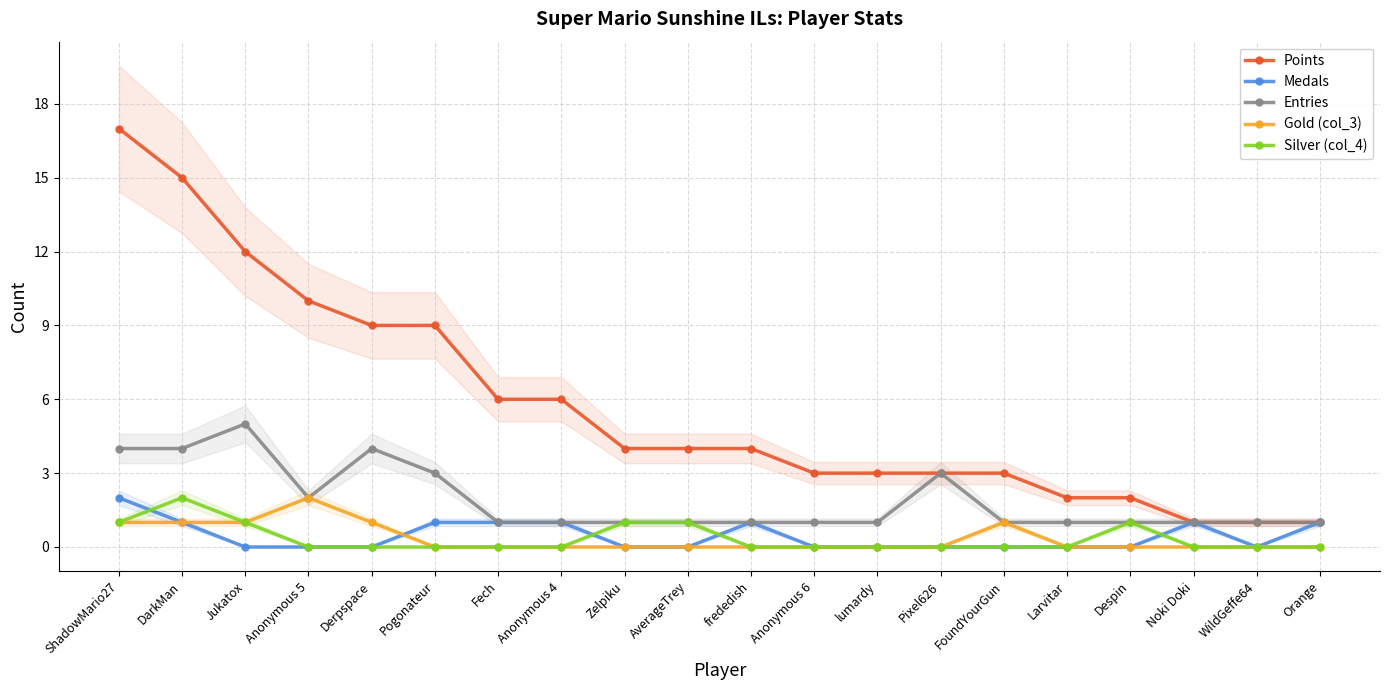

Reading left to right, list all the values displayed in this chart.

Points: ShadowMario27=17	DarkMan=15	Jukatox=12	Anonymous 5=10	Derpspace=9	Pogonateur=9	Fech=6	Anonymous 4=6	Zelpiku=4	AverageTrey=4	frededish=4	Anonymous 6=3	lumardy=3	Pixel626=3	FoundYourGun=3	Larvitar=2	Despin=2	Noki Doki=1	WildGeffe64=1	Orange=1
Medals: ShadowMario27=2	DarkMan=1	Jukatox=0	Anonymous 5=0	Derpspace=0	Pogonateur=1	Fech=1	Anonymous 4=1	Zelpiku=0	AverageTrey=0	frededish=1	Anonymous 6=0	lumardy=0	Pixel626=0	FoundYourGun=0	Larvitar=0	Despin=0	Noki Doki=1	WildGeffe64=0	Orange=1
Entries: ShadowMario27=4	DarkMan=4	Jukatox=5	Anonymous 5=2	Derpspace=4	Pogonateur=3	Fech=1	Anonymous 4=1	Zelpiku=1	AverageTrey=1	frededish=1	Anonymous 6=1	lumardy=1	Pixel626=3	FoundYourGun=1	Larvitar=1	Despin=1	Noki Doki=1	WildGeffe64=1	Orange=1
Gold (col_3): ShadowMario27=1	DarkMan=1	Jukatox=1	Anonymous 5=2	Derpspace=1	Pogonateur=0	Fech=0	Anonymous 4=0	Zelpiku=0	AverageTrey=0	frededish=0	Anonymous 6=0	lumardy=0	Pixel626=0	FoundYourGun=1	Larvitar=0	Despin=0	Noki Doki=0	WildGeffe64=0	Orange=0
Silver (col_4): ShadowMario27=1	DarkMan=2	Jukatox=1	Anonymous 5=0	Derpspace=0	Pogonateur=0	Fech=0	Anonymous 4=0	Zelpiku=1	AverageTrey=1	frededish=0	Anonymous 6=0	lumardy=0	Pixel626=0	FoundYourGun=0	Larvitar=0	Despin=1	Noki Doki=0	WildGeffe64=0	Orange=0